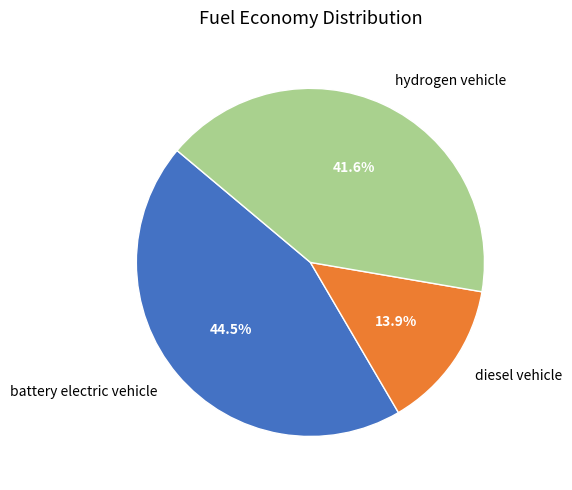

Is there a majority slice in this chart?

No